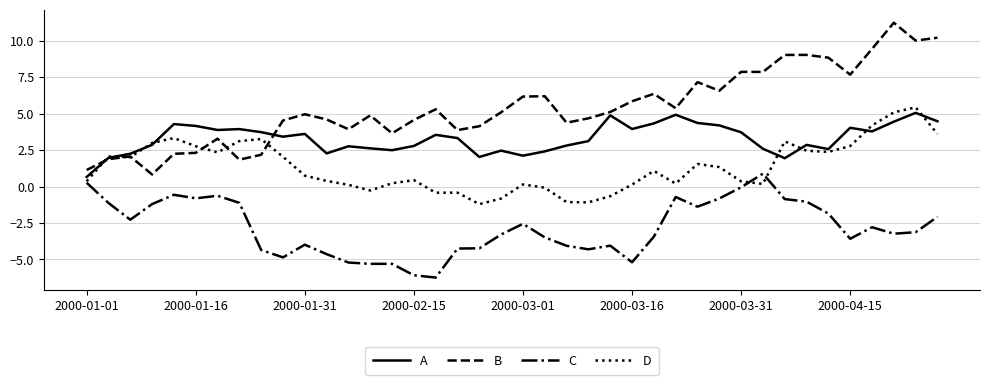

What is the highest value of the A series?

5.1